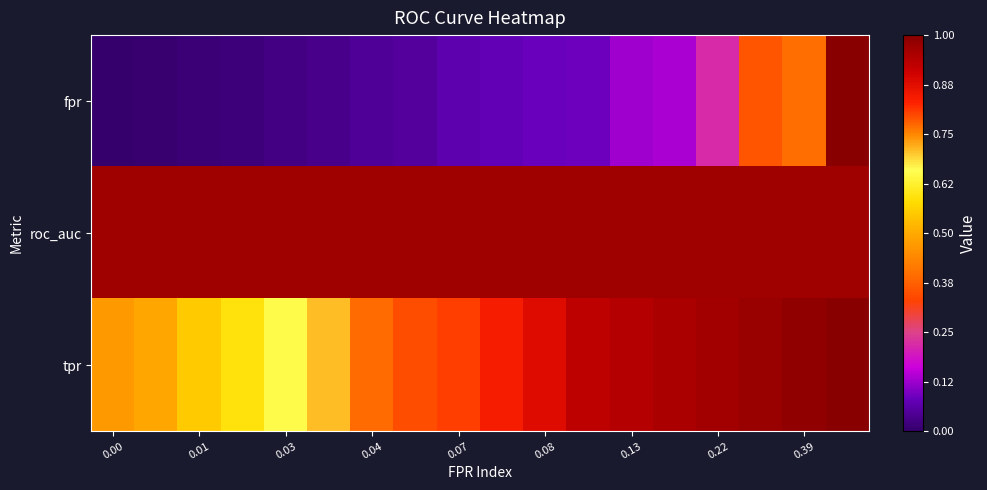

How many distinct data groups are displayed?

3